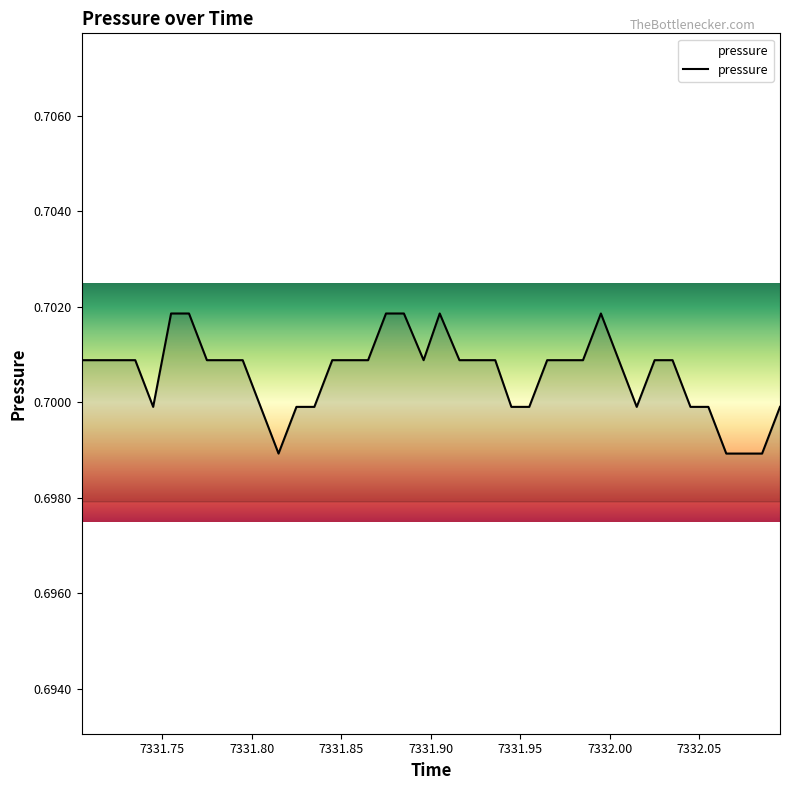

Reading right to left, what are all the values shown in this chart?

0.7	0.7	0.7	0.7	0.7	0.7	0.7	0.7	0.7	0.7	0.7	0.7	0.7	0.7	0.7	0.7	0.7	0.7	0.7	0.7	0.7	0.7	0.7	0.7	0.7	0.7	0.7	0.7	0.7	0.7	0.7	0.7	0.7	0.7	0.7	0.7	0.7	0.7	0.7	0.7